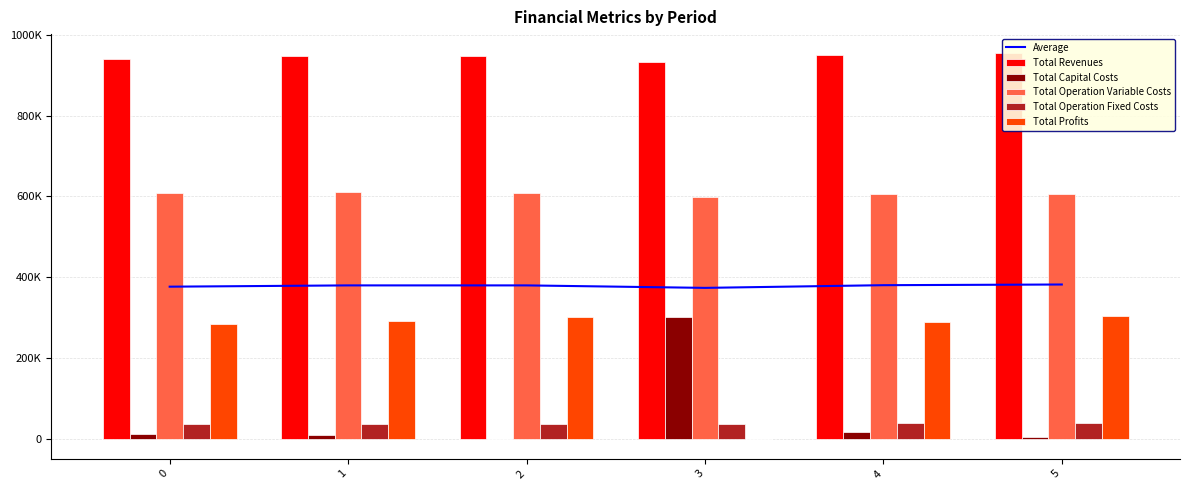

What is the difference between the Total Revenues values at 5 and 3?

20890.6